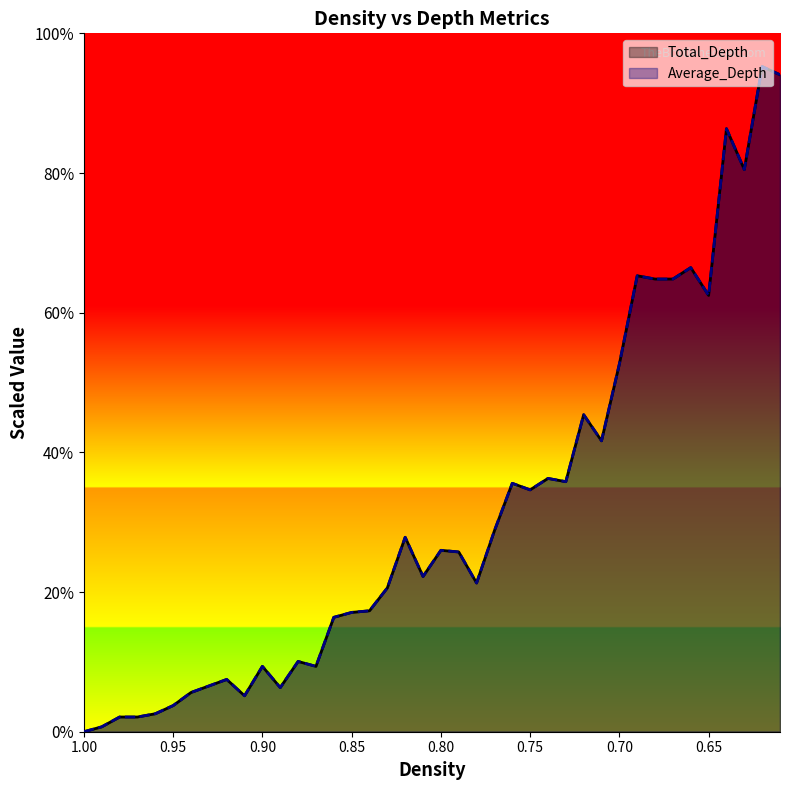

True or false: Average_Depth and Total_Depth intersect in this chart.

False